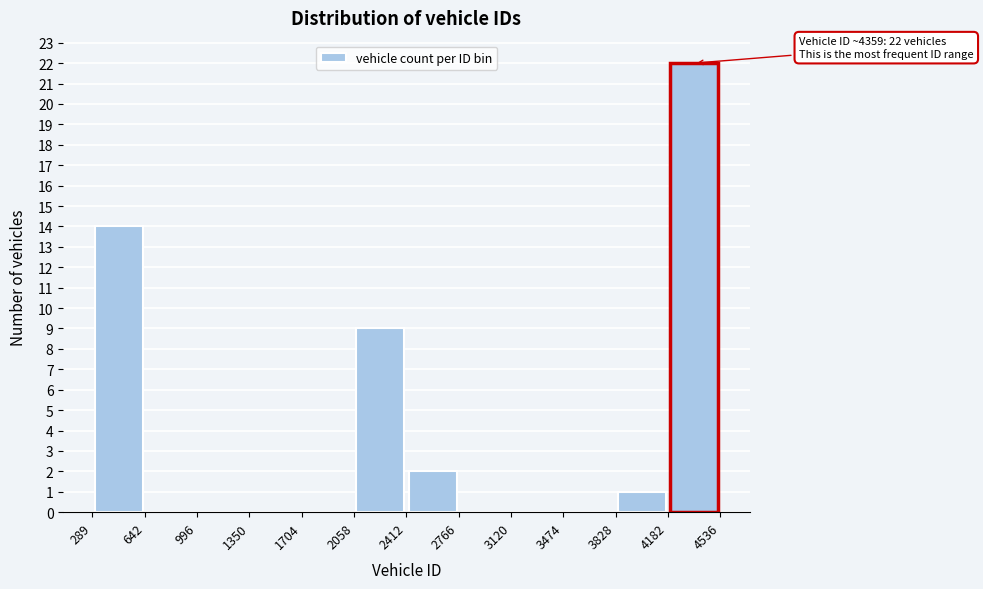

Which range on the x-axis has the tallest bar?

4182 to 4536